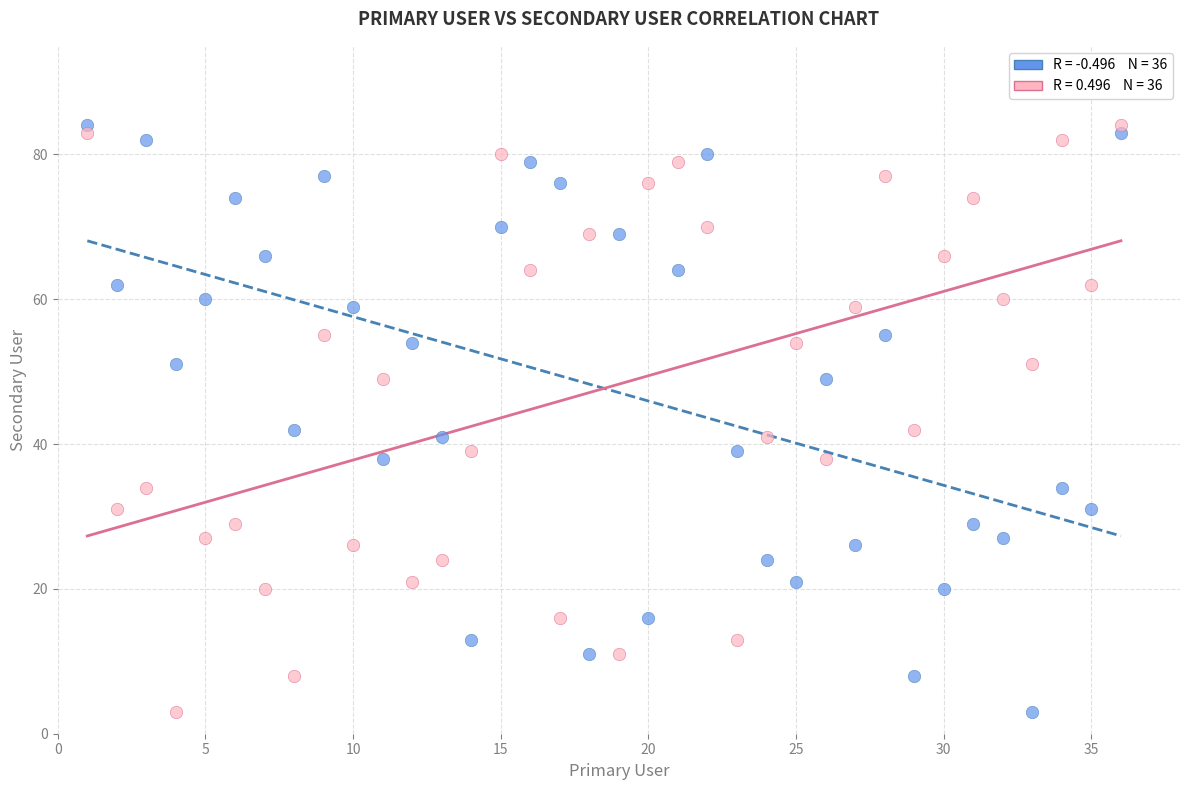

Across all data points, what is the range of X values (max minus min)?

35